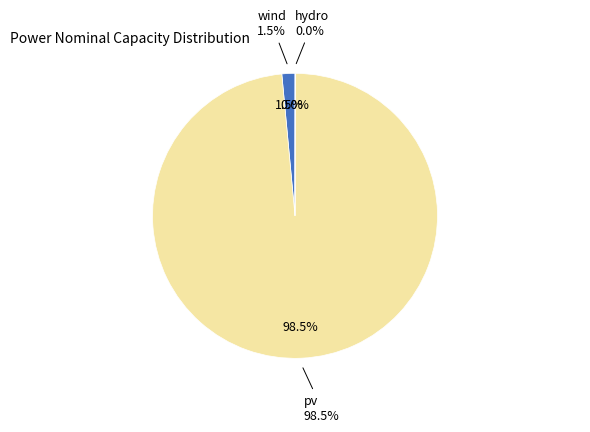

How much of the chart is everything except wind?

98.5%